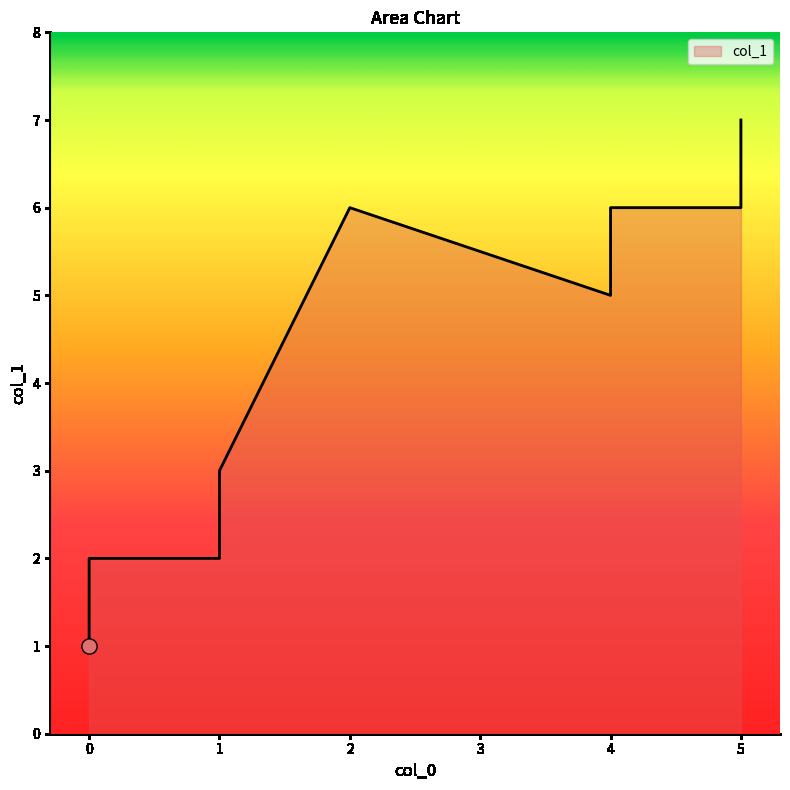

What is the change in value from 0 to 5?

+5